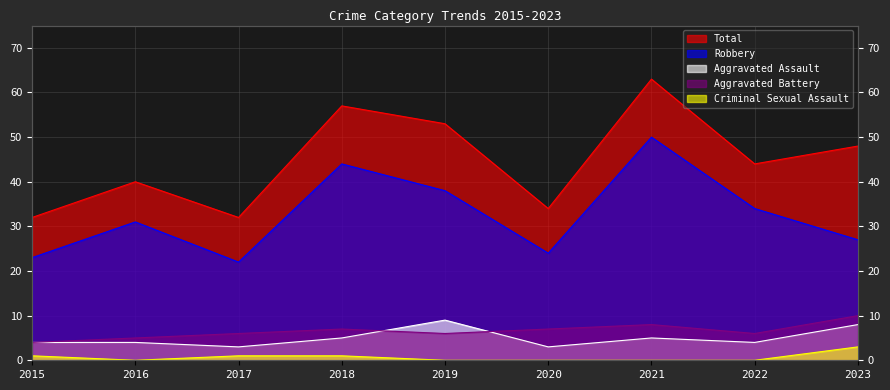

Where is Criminal Sexual Assault nearest to the value 1?

2015